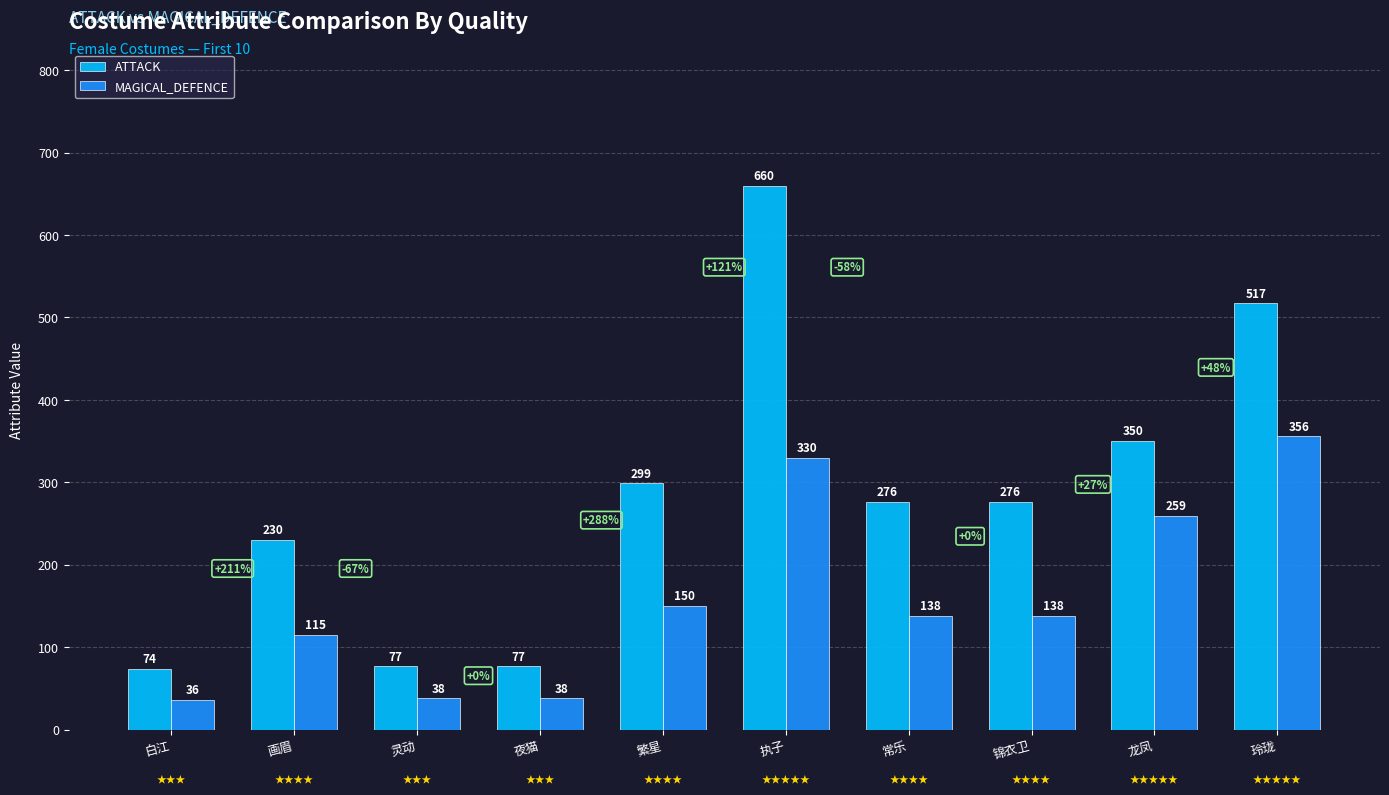

How many bars are there in total?

20